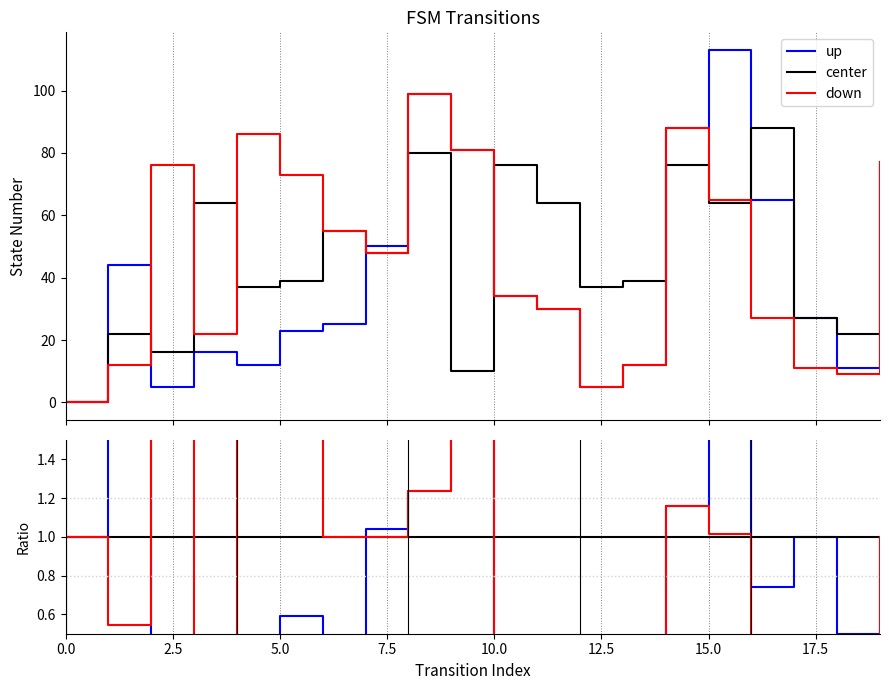

Is this an area chart (filled region under the line)?

No